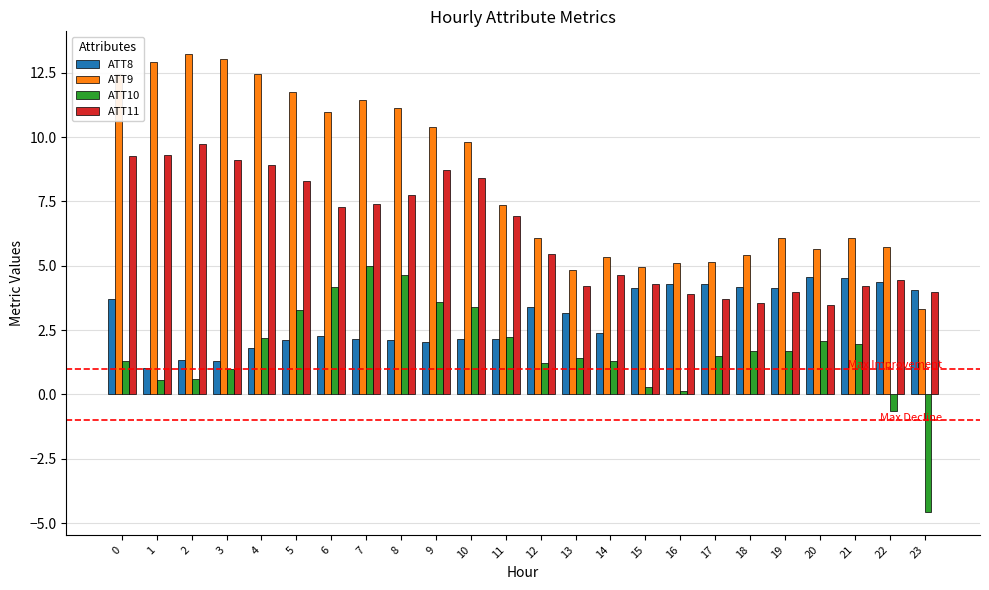

What is the value of the ATT10 bar at the 18th from the left?

1.5